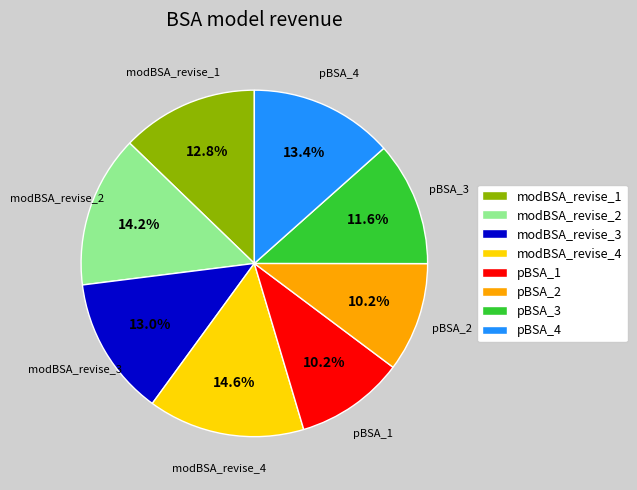

How many segments does this pie chart have?

8